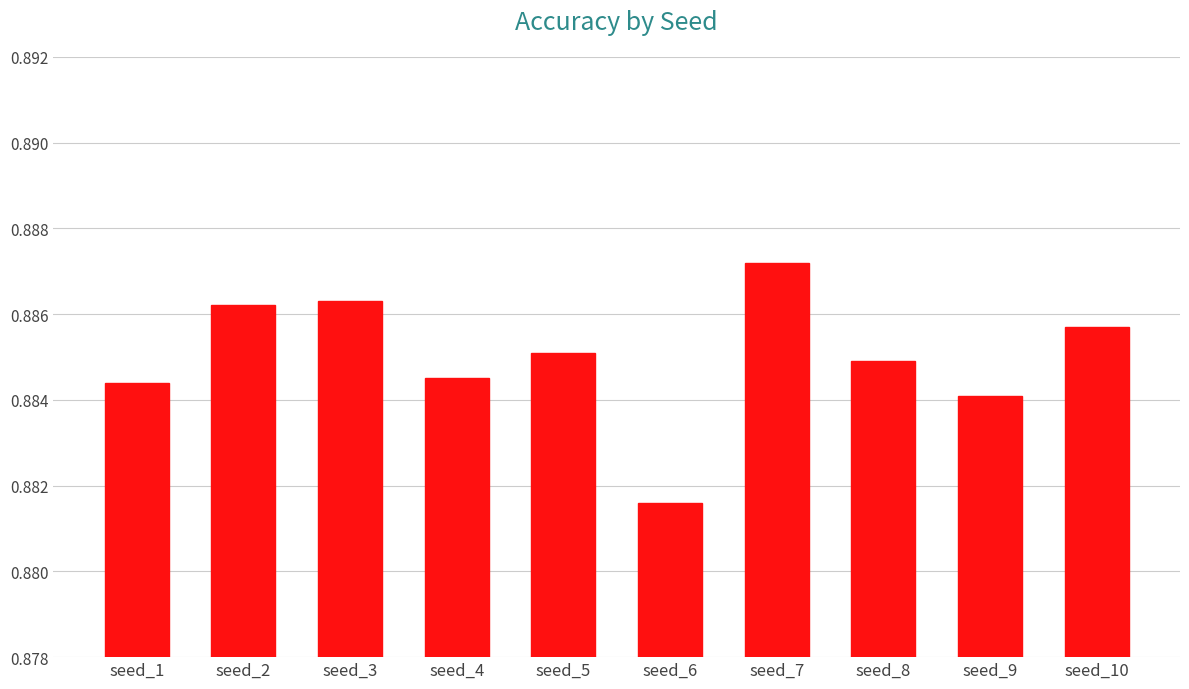

What is the sum of all values?

8.9